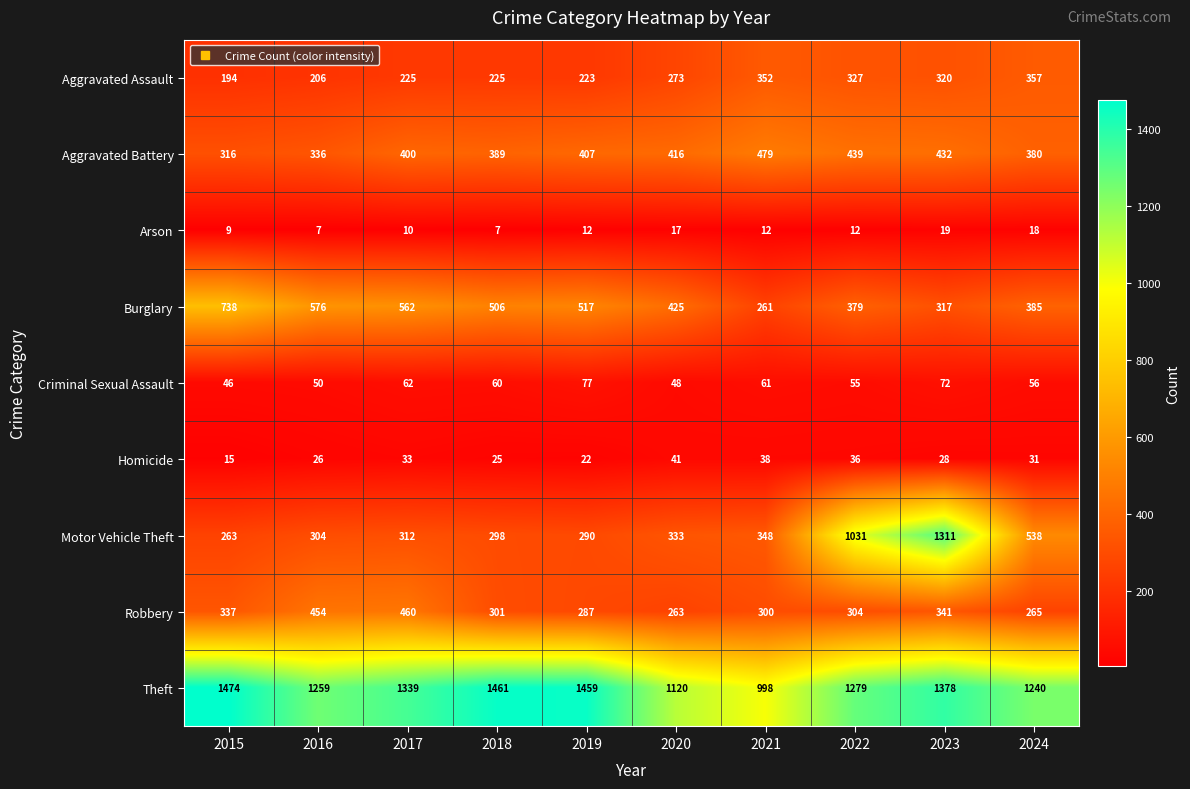

Which category has the highest value in the Theft series?

2015